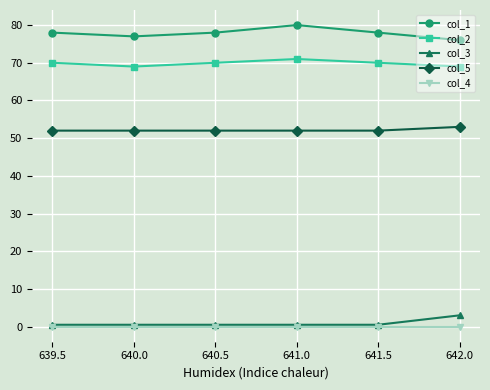

Does the chart have visible grid lines?

Yes